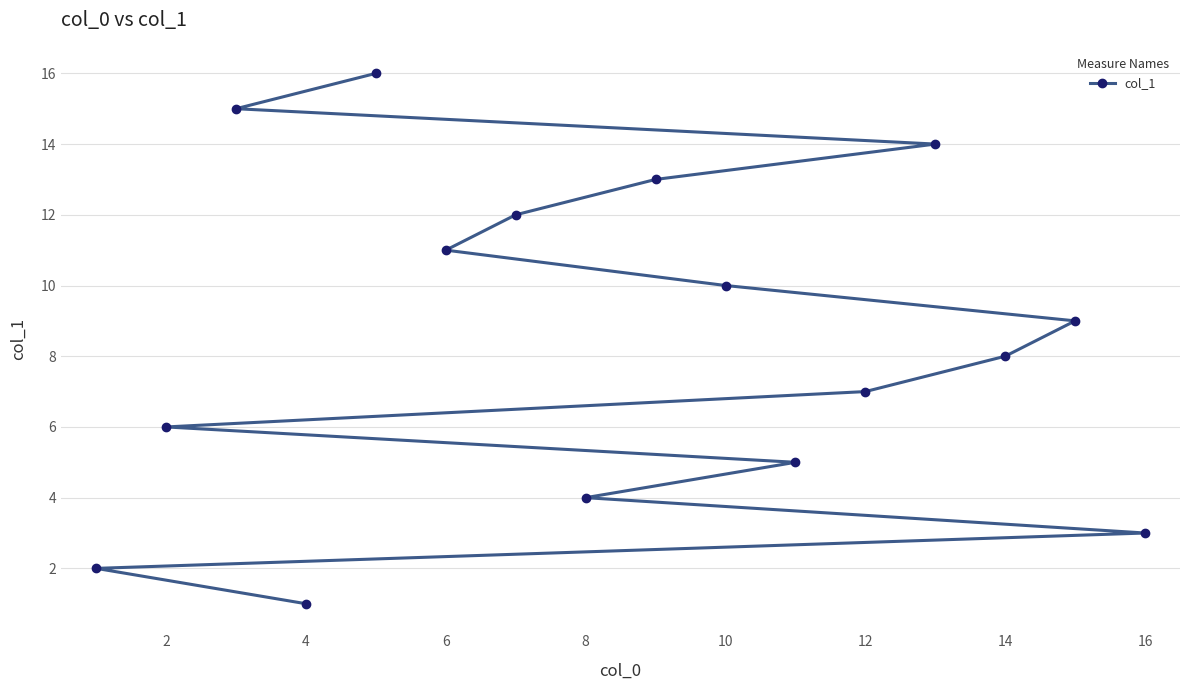

What is the greatest value displayed?

16